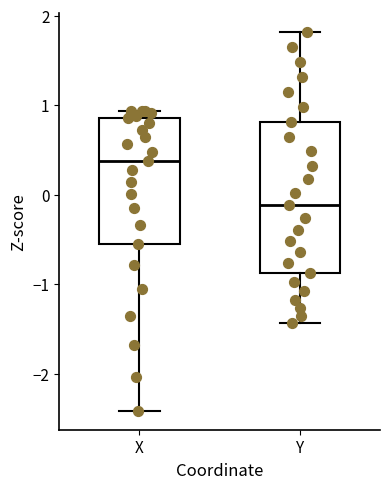

Reading left to right, transcribe this box plot: for each box, give where its median line is, the range the box spans, and where its two whiskers end, as read against the y-axis. The values are not printed on the chart, so give them approximately, as read against the axis.

X: median 0.4, box -0.5 to 0.9, whiskers -2.4 to 0.9 (just above the box's upper edge)
Y: median -0.1, box -0.9 to 0.8, whiskers -1.4 to 1.8